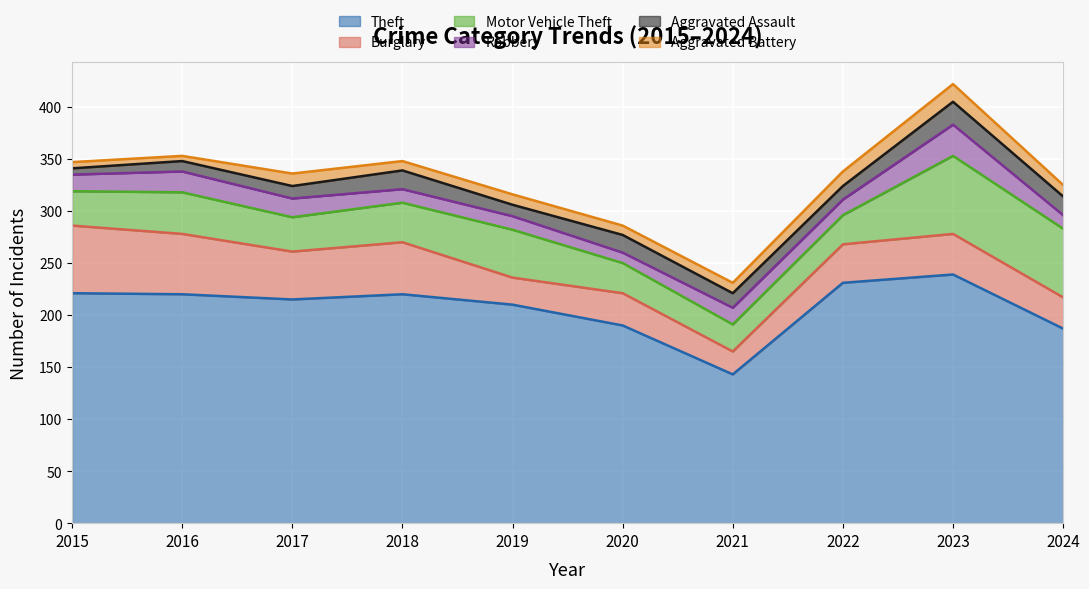

At which label does Theft reach its minimum?

2021